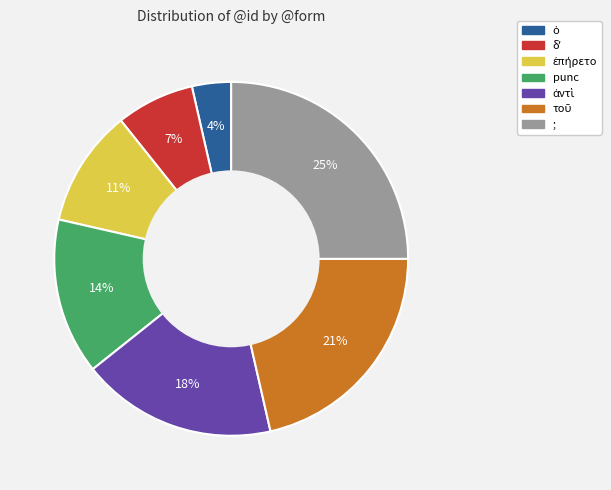

What percentage is the punc slice, to the nearest percent?

14%